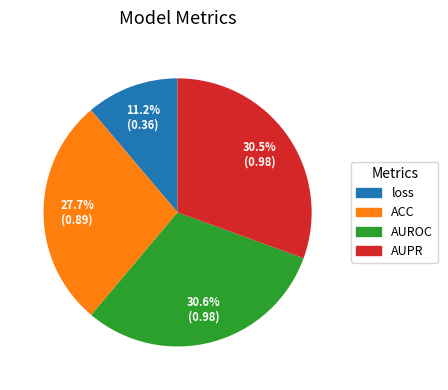

To the nearest percent, what is the difference between the largest and smallest slice percentages?

19%